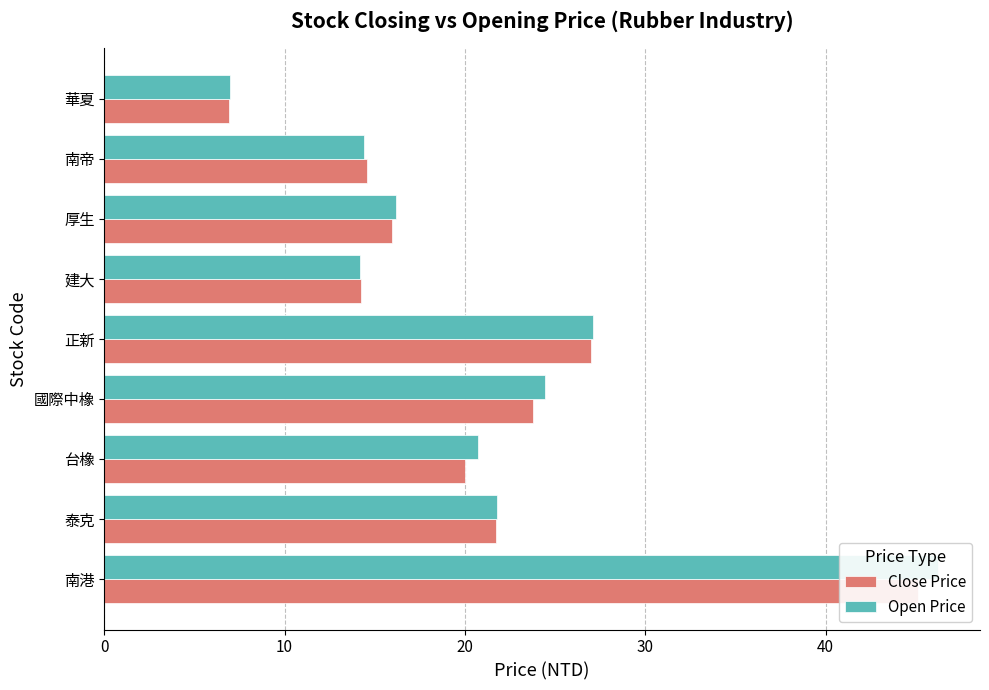

Which series has the largest total across all categories?

Open Price